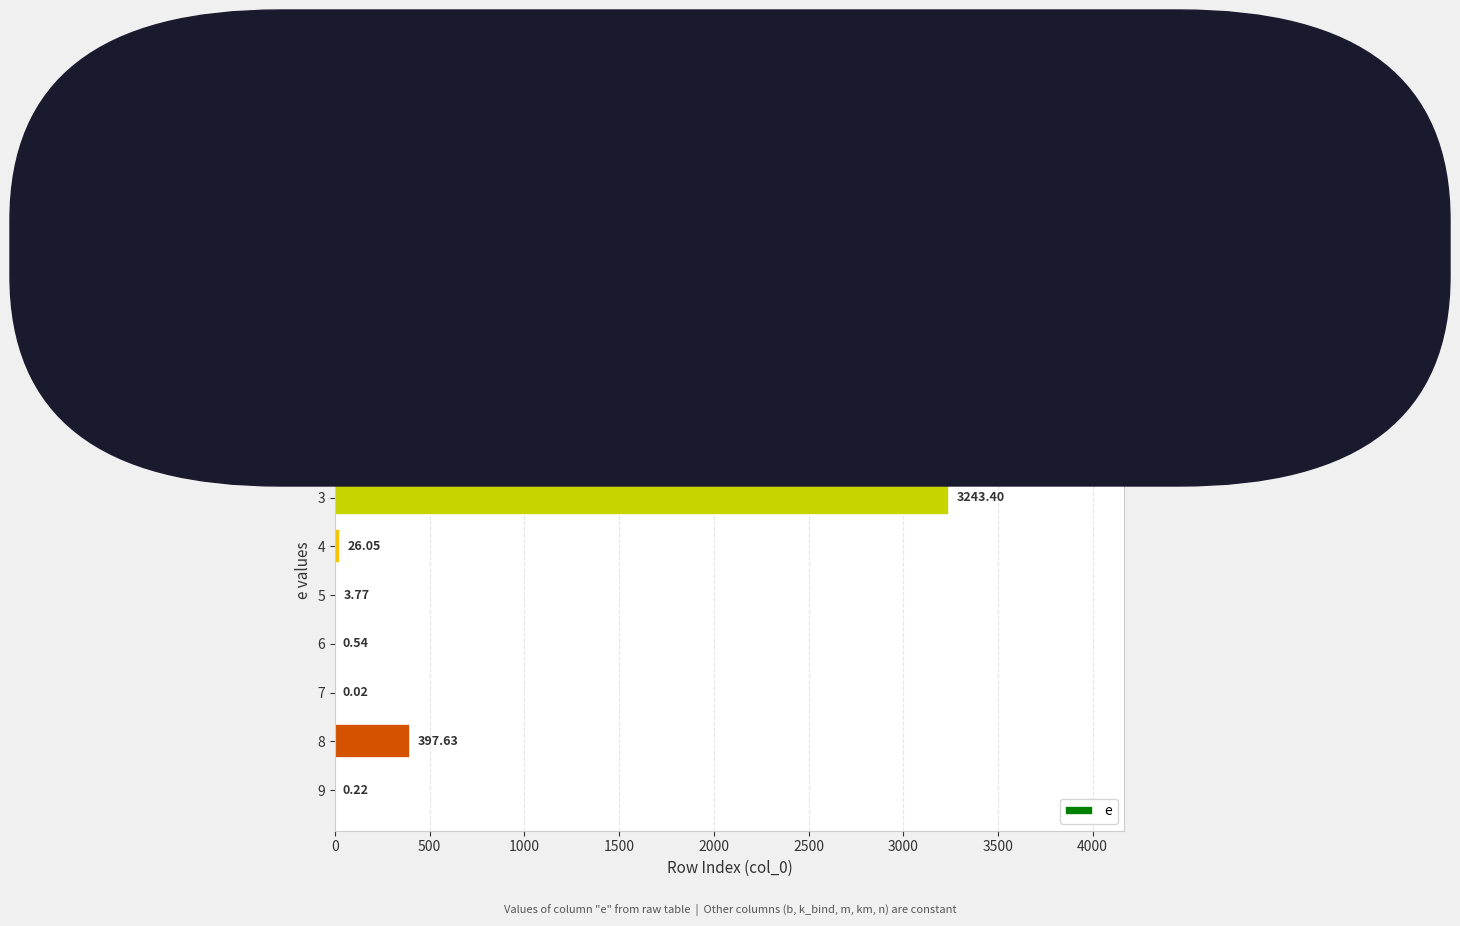

What is the sum of all values?

7732.6